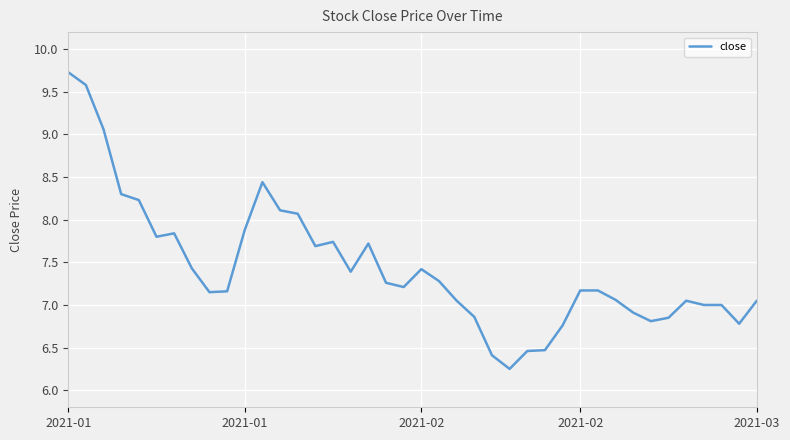

What is the difference between the maximum and minimum values?

3.5